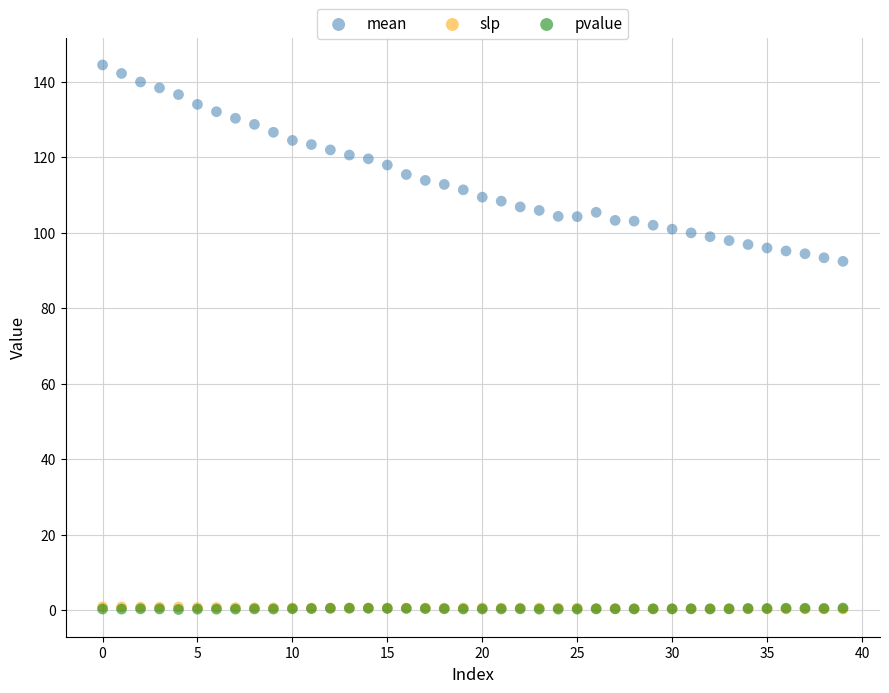

Which series reaches the maximum Y coordinate?

mean